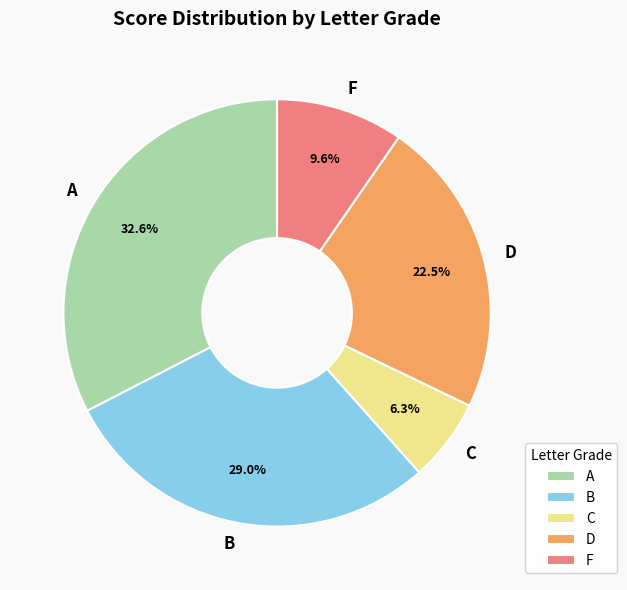

What is the ratio of the value at A to the value at D?

1.4